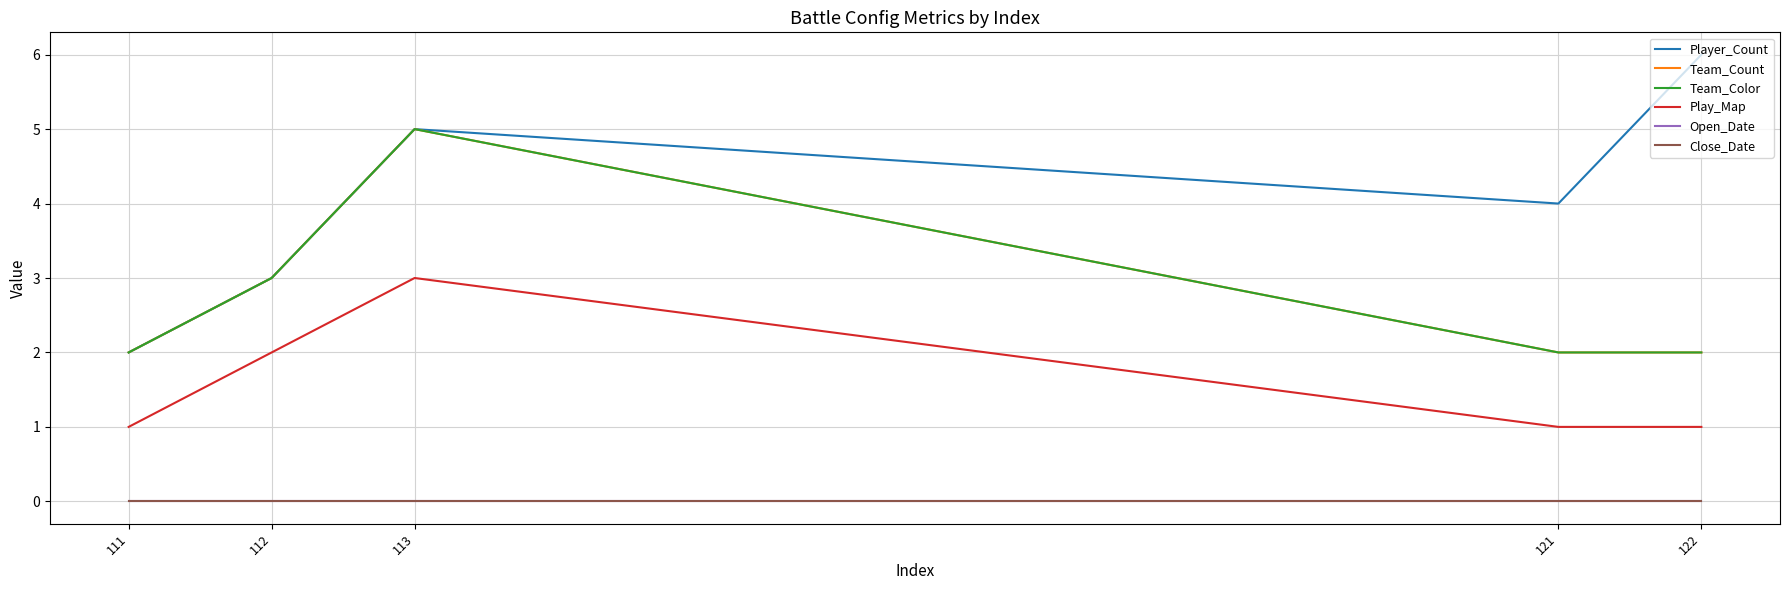

Count the Player_Count values in the range 3 to 5.

3